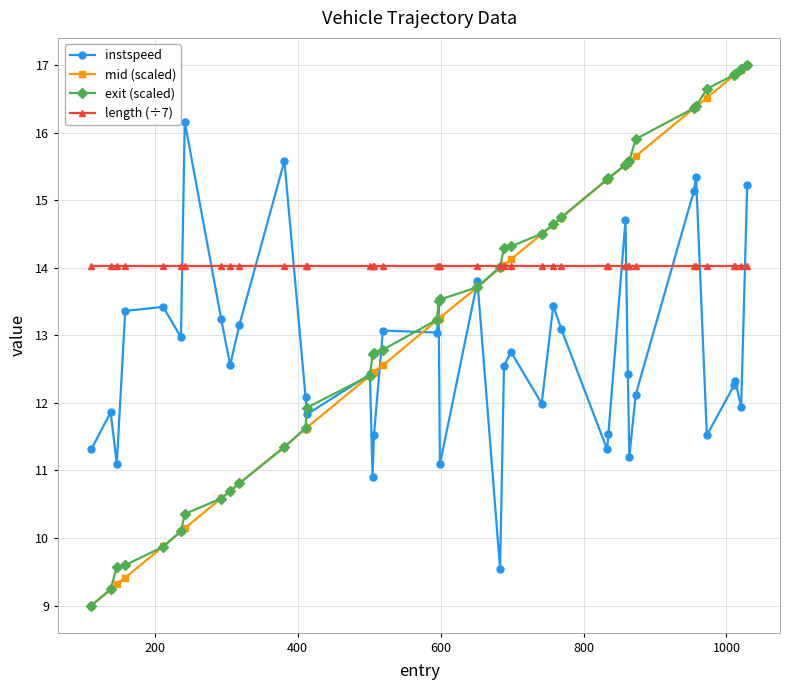

What is the minimum value for mid (scaled)?

9.0